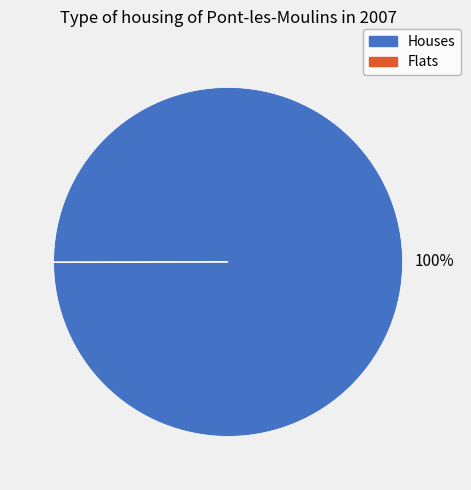

To the nearest percent, what is the difference between the largest and smallest slice percentages?

100%